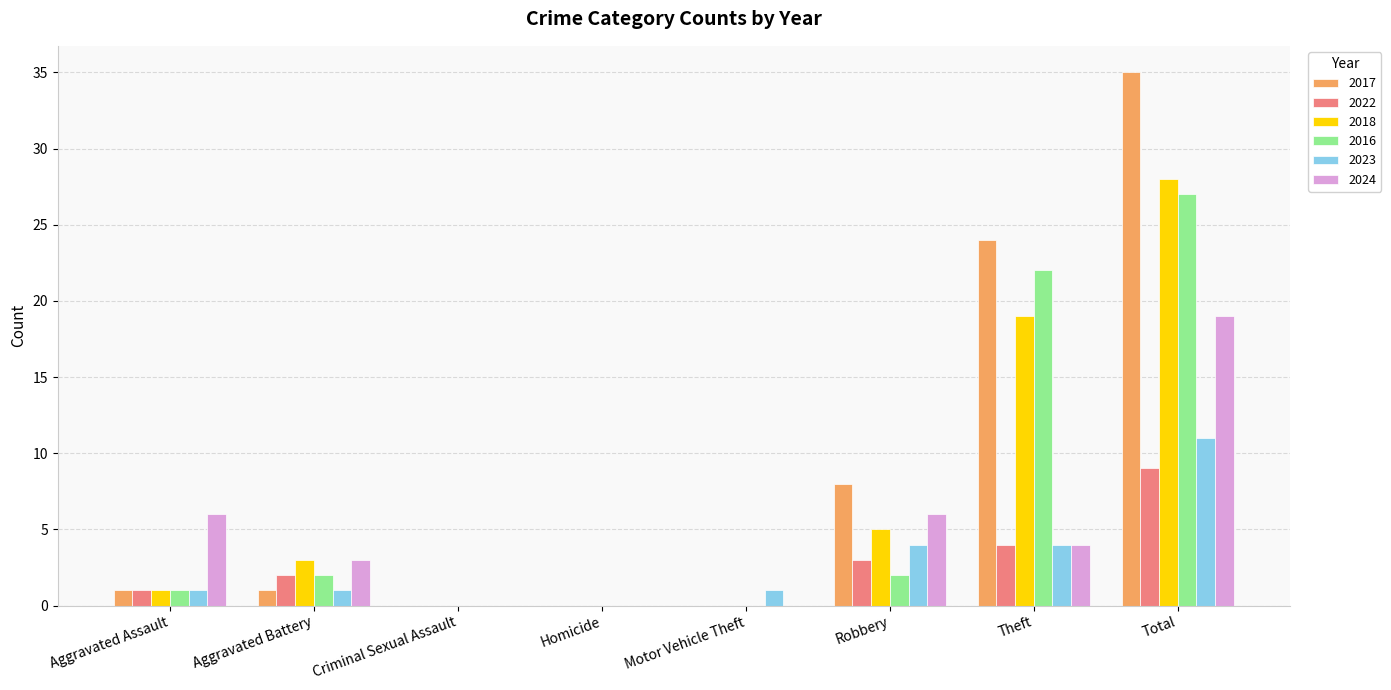

Count the number of data series in this chart.

6